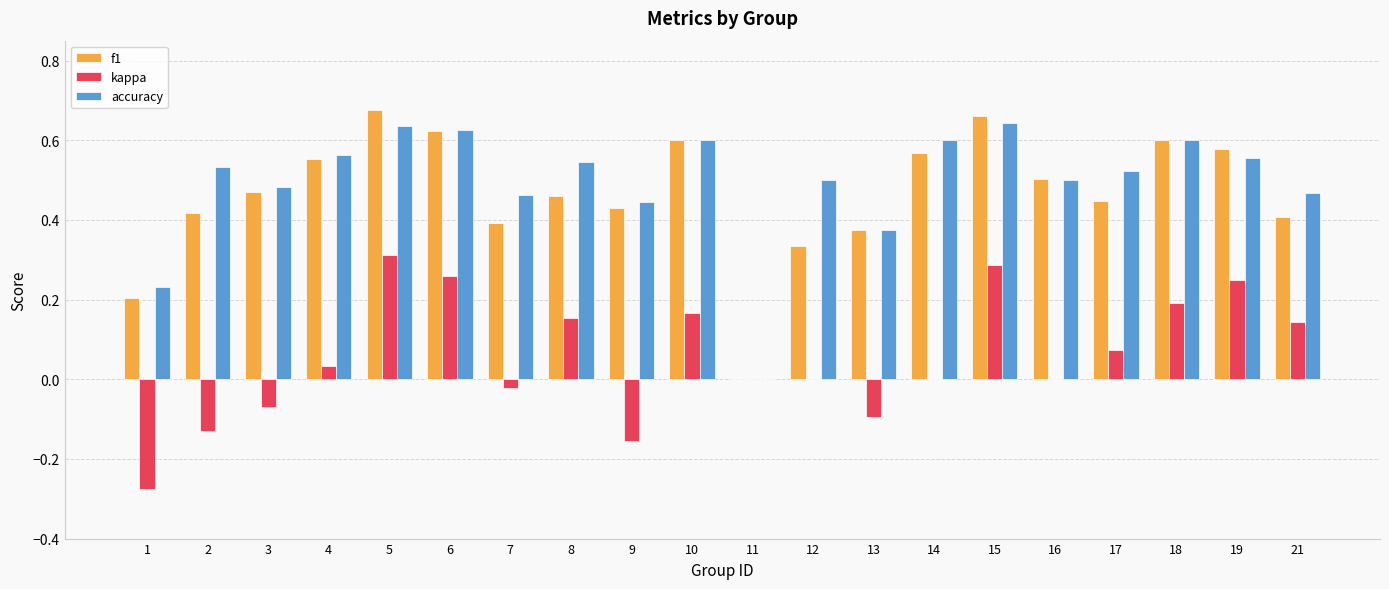

What is the sum of the accuracy values at 16 and 2?

1.0